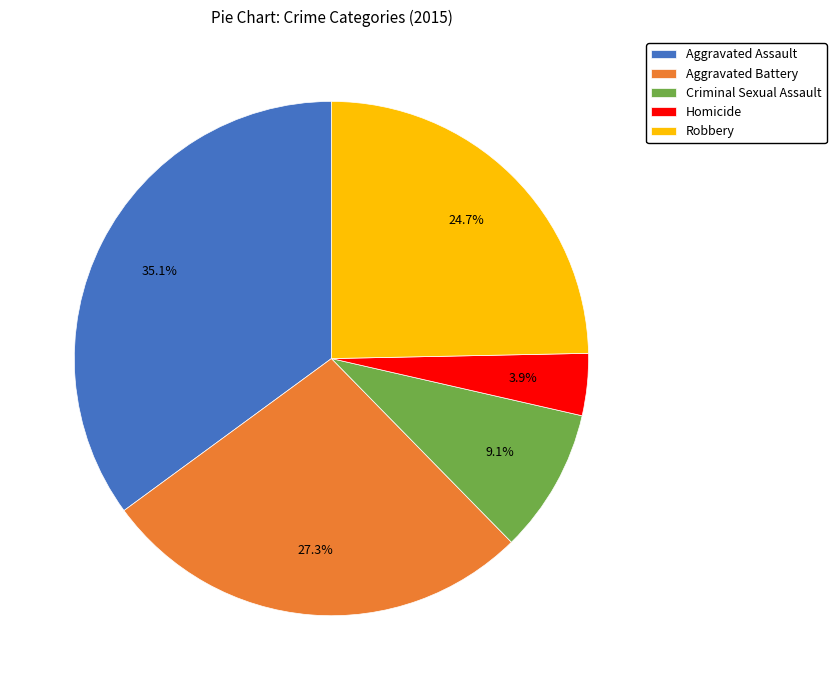

Does Aggravated Battery represent more than half of the total?

No